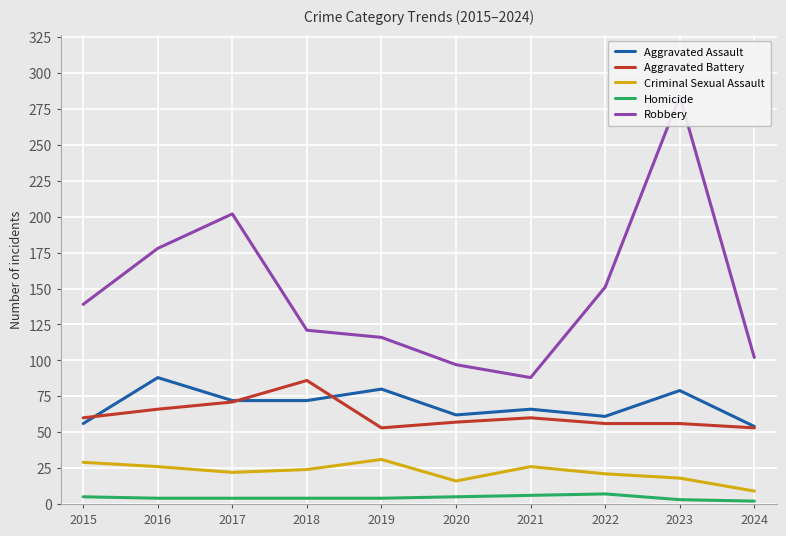

Reading left to right, extract all data points from this chart.

Aggravated Assault: 2015=56	2016=88	2017=72	2018=72	2019=80	2020=62	2021=66	2022=61	2023=79	2024=54
Aggravated Battery: 2015=60	2016=66	2017=71	2018=86	2019=53	2020=57	2021=60	2022=56	2023=56	2024=53
Criminal Sexual Assault: 2015=29	2016=26	2017=22	2018=24	2019=31	2020=16	2021=26	2022=21	2023=18	2024=9
Homicide: 2015=5	2016=4	2017=4	2018=4	2019=4	2020=5	2021=6	2022=7	2023=3	2024=2
Robbery: 2015=139	2016=178	2017=202	2018=121	2019=116	2020=97	2021=88	2022=151	2023=284	2024=102